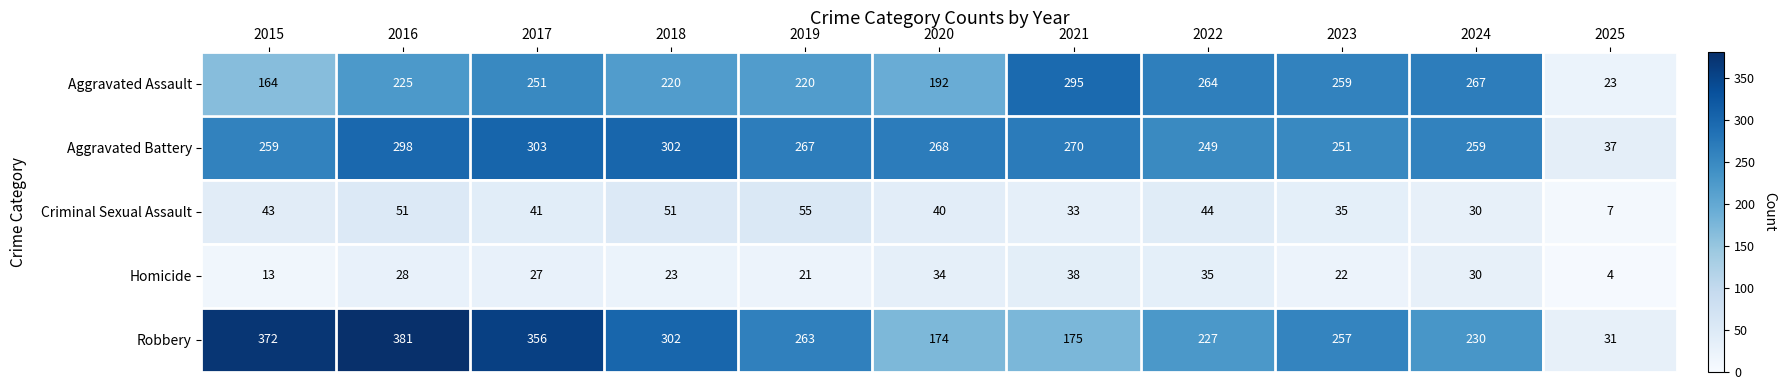

What is the difference between the Aggravated Battery values at 2025 and 2024?

222